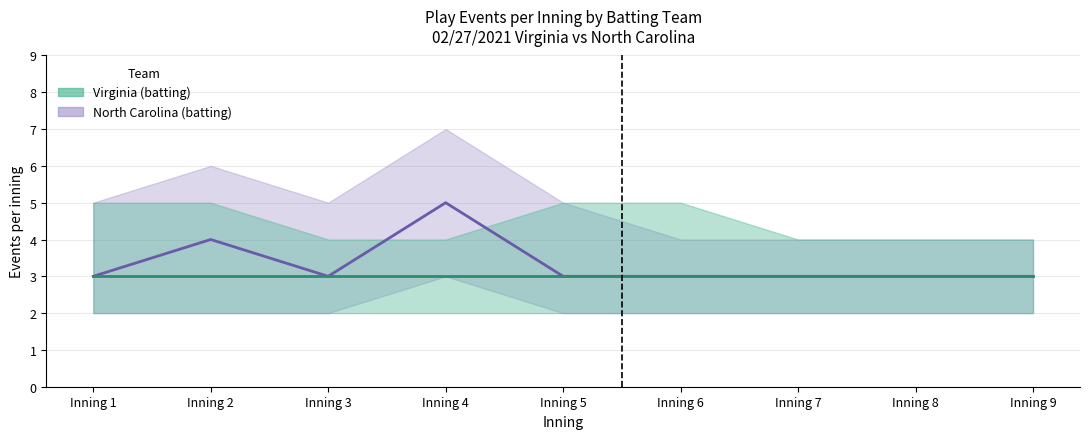

Is it true that Virginia_lower equals 1 at Inning 4?

False